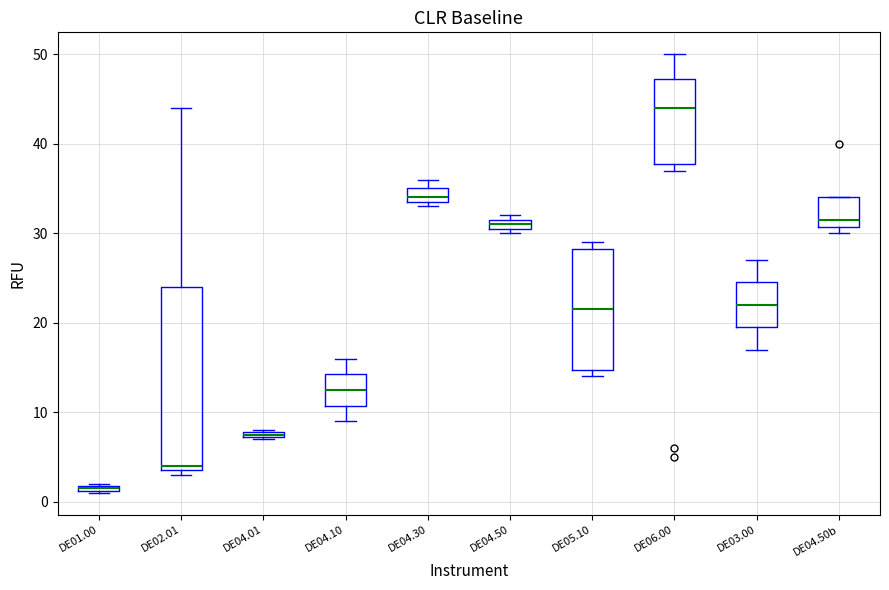

Where is the upper edge of the box for DE02.01 on the y-axis? The values are not printed on the chart, so give them approximately, as read against the axis.

24